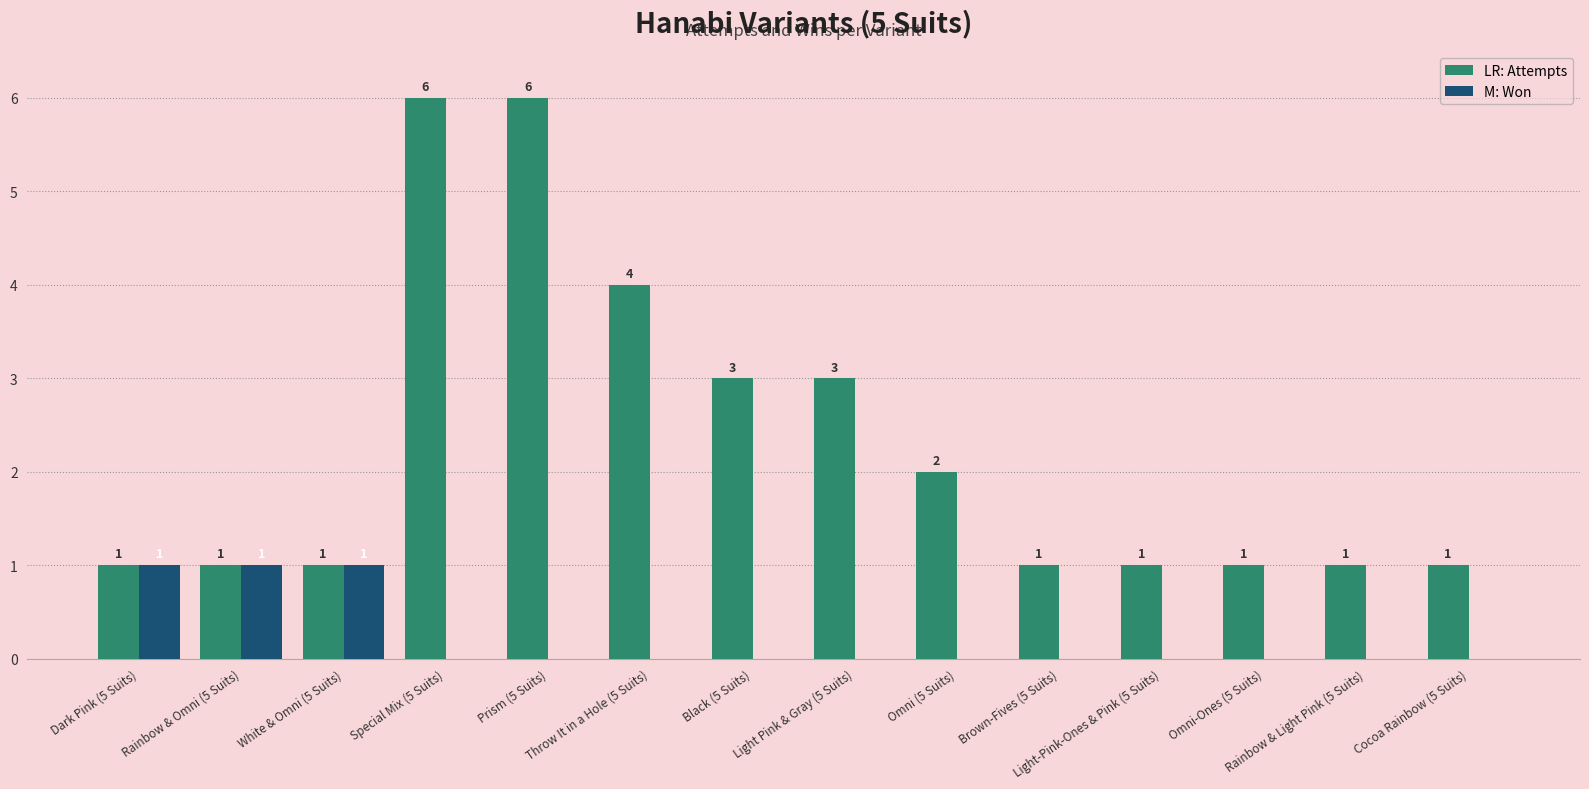

What is the greatest value displayed?

6